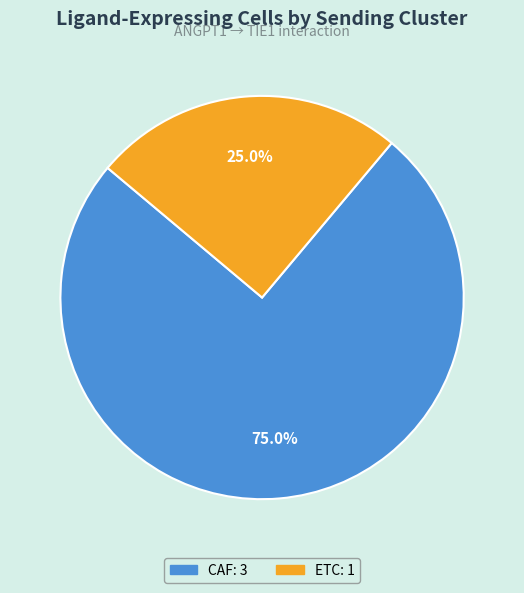

Does CAF represent more than half of the total?

Yes